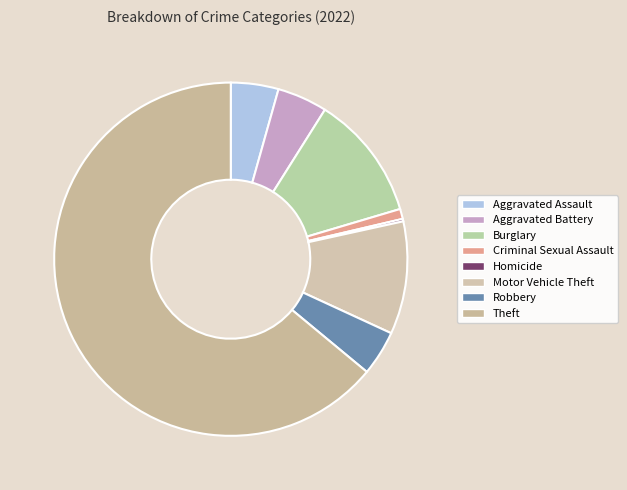

Which category has the biggest portion of the pie?

Theft